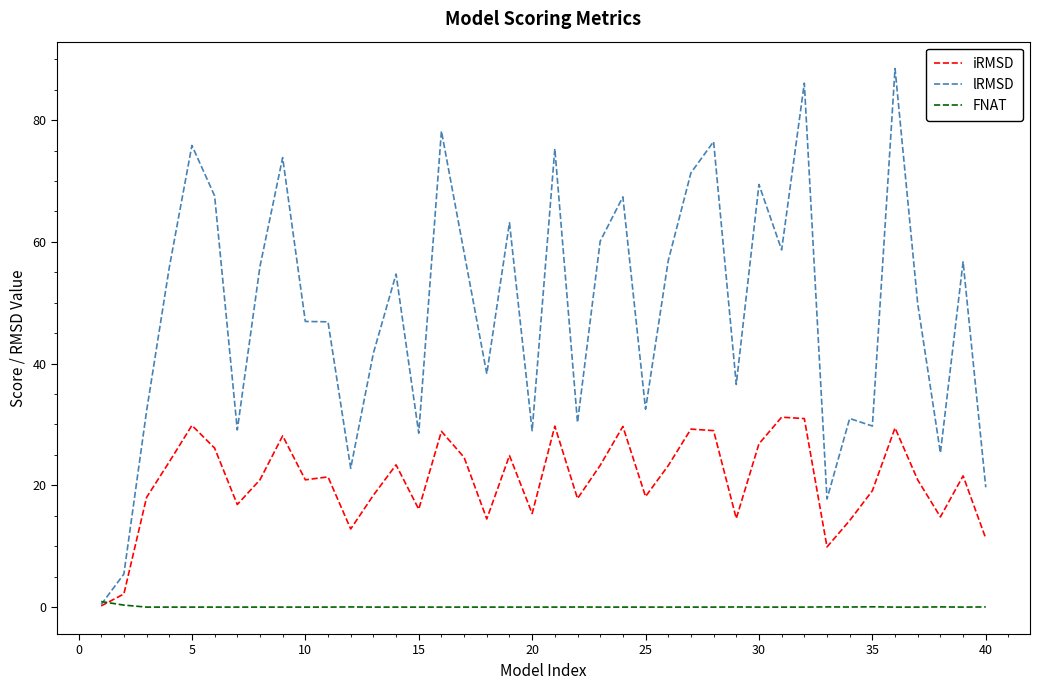

Does the chart have visible grid lines?

No